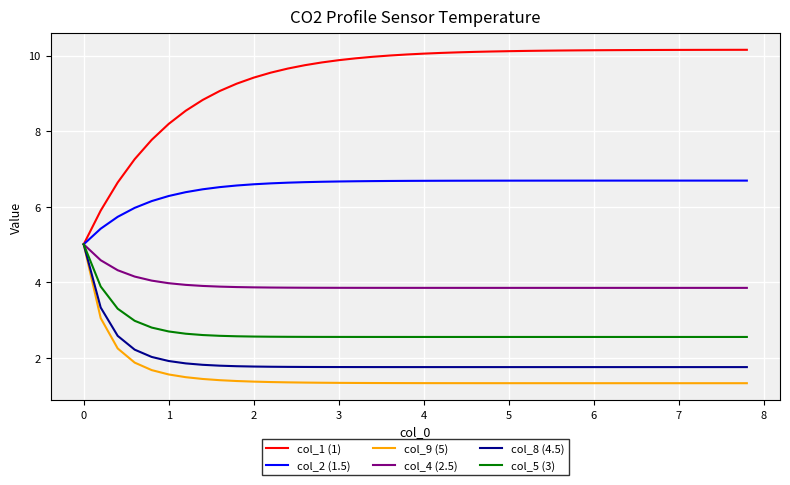

What is the maximum value for col_2 (1.5)?

6.7